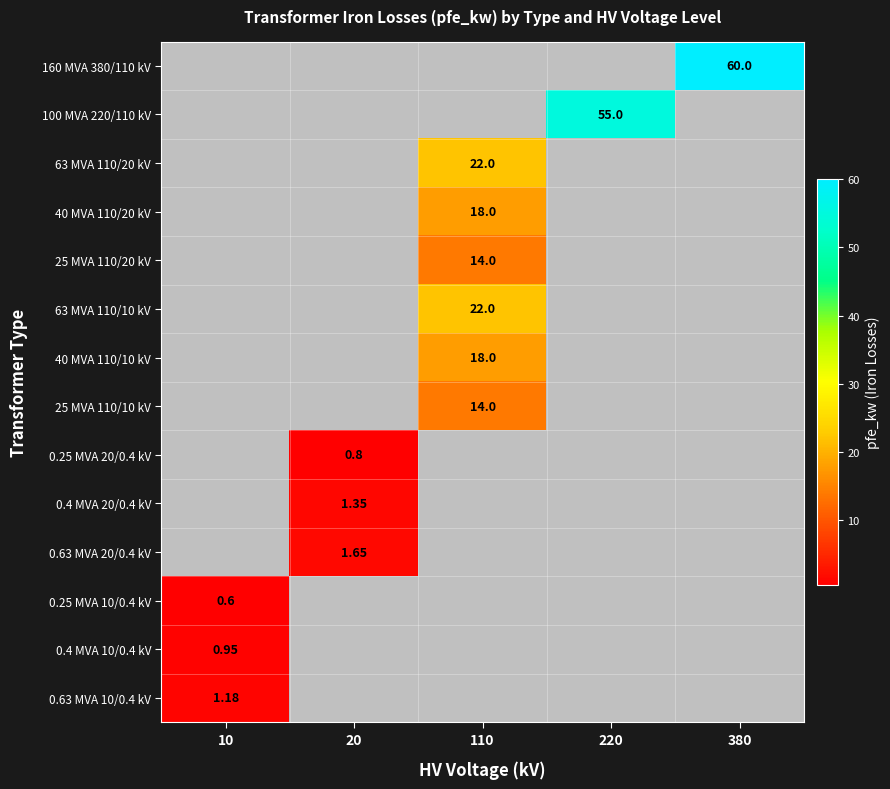

True or false: 63 MVA 110/20 kV has a value of 14.9 at 380.

False